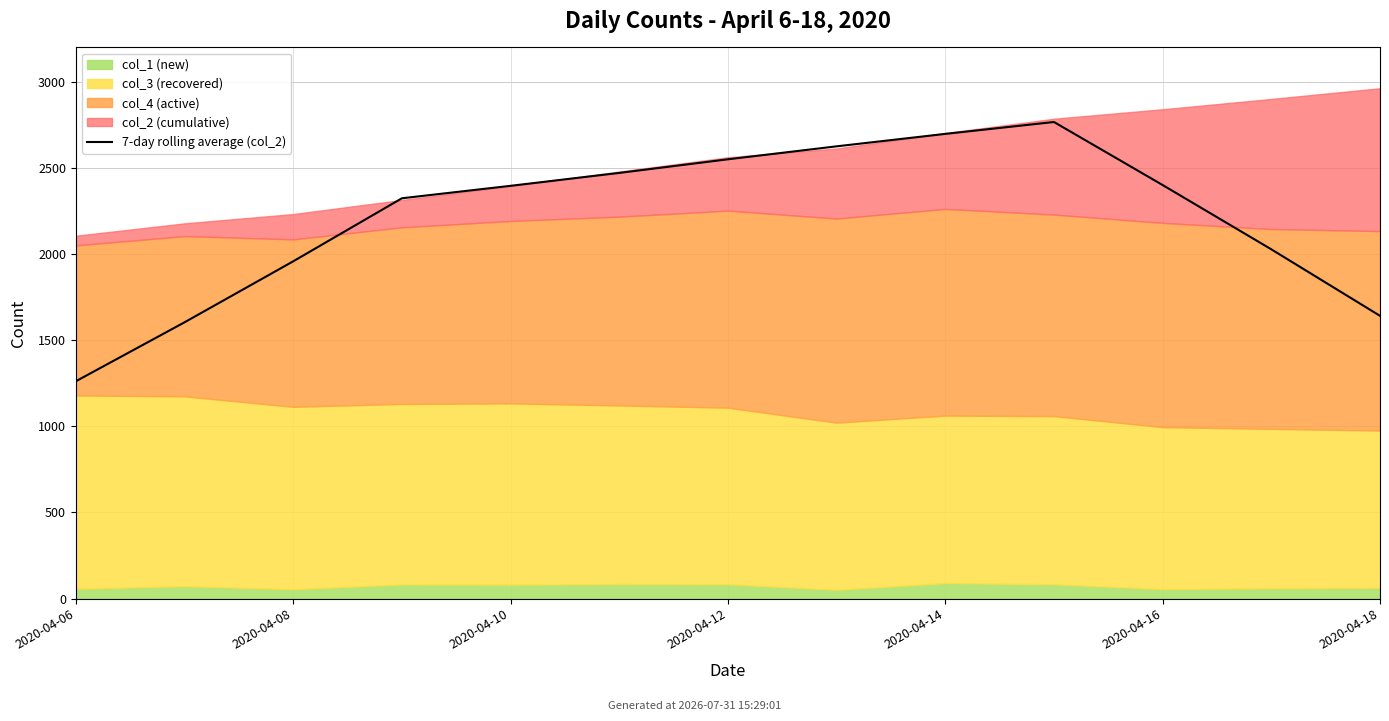

How many categories are shown in the chart?

13